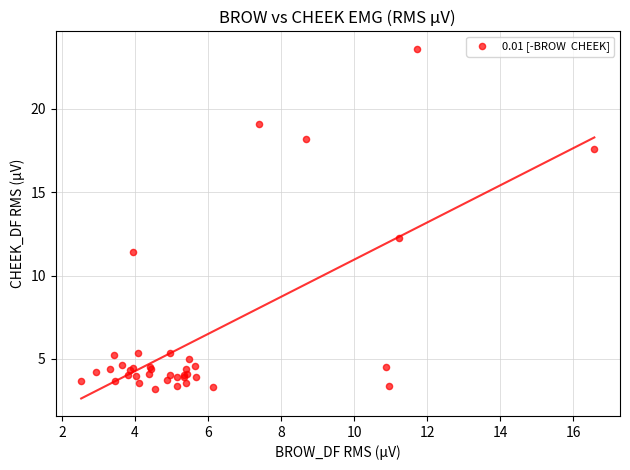

What Y value in the scatter plot is closest to 13?

12.3